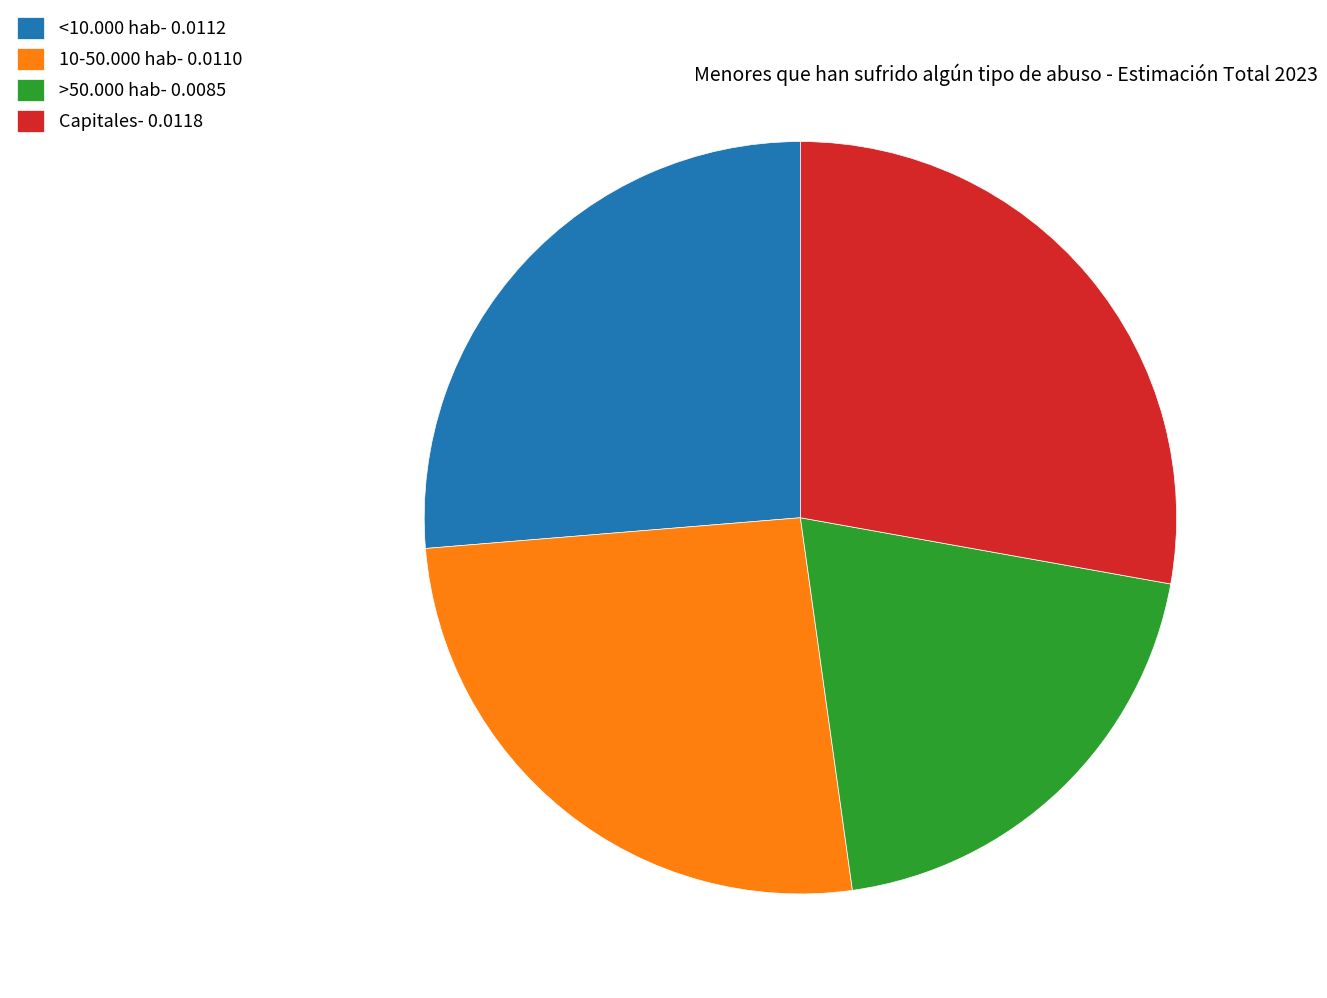

Do >50.000 hab- 0.0085 and 10-50.000 hab- 0.0110 together represent more than half of the pie?

No